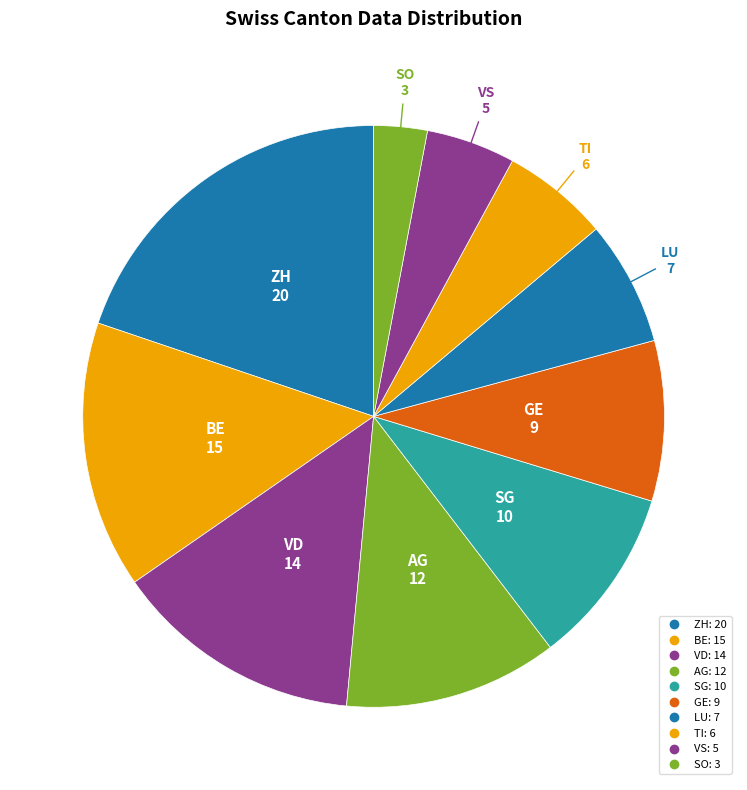

How many segments does this pie chart have?

10